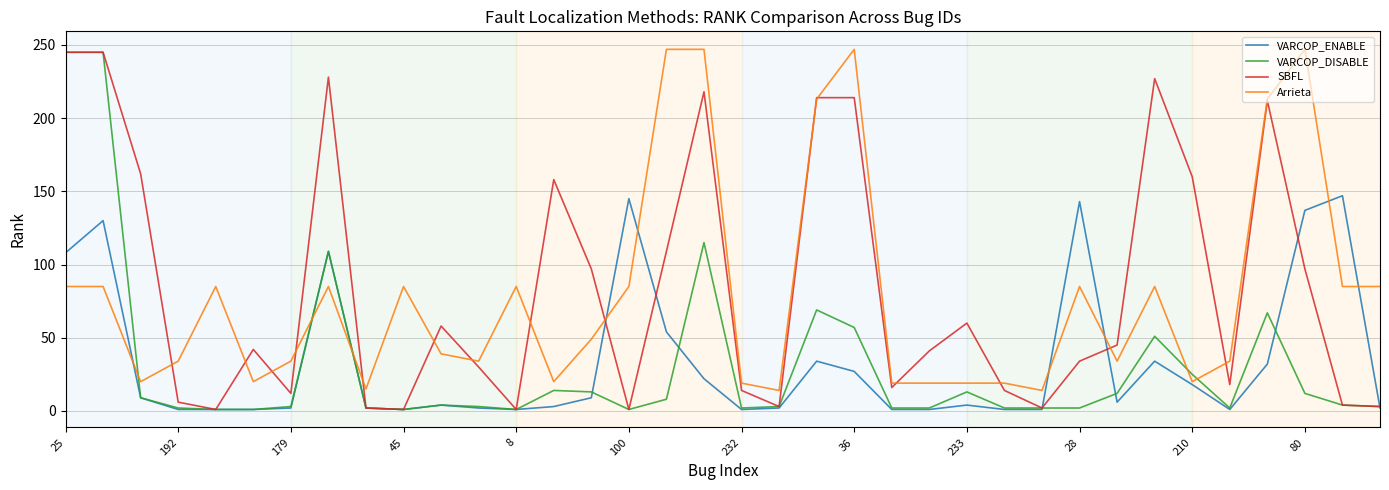

What is the greatest value displayed?

247